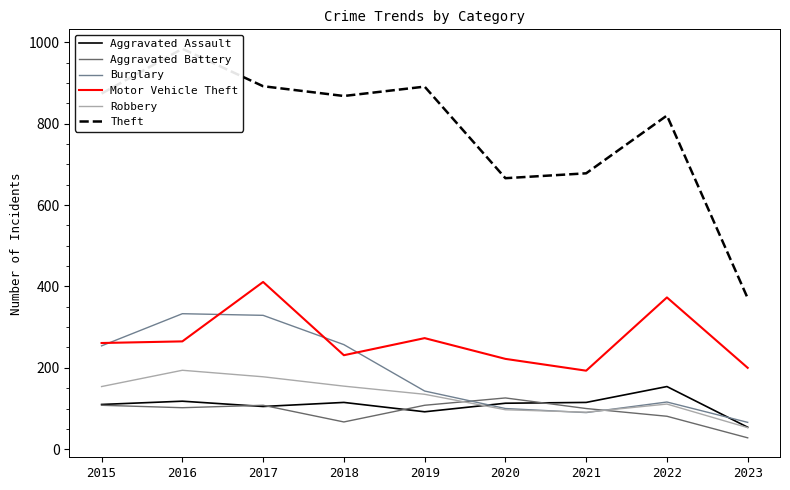

How many categories are shown in the chart?

9